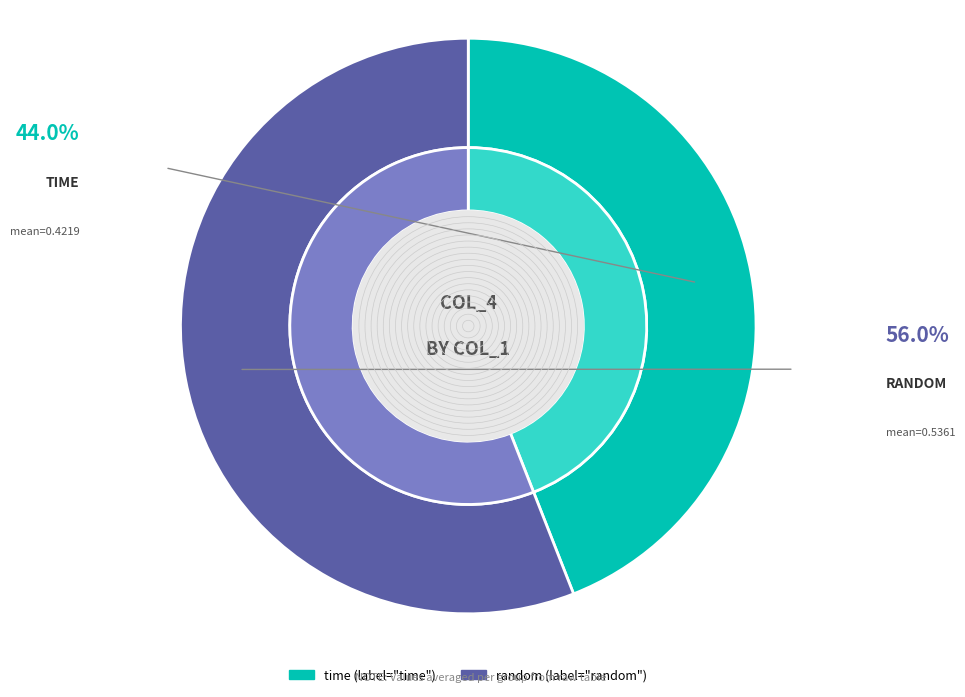

Which slice is the smallest?

time